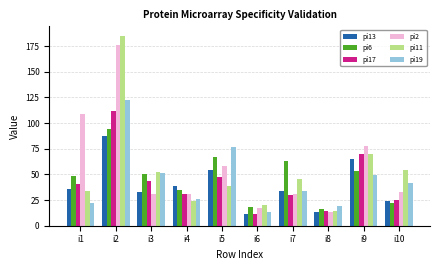

How many bars are there in each group?

6